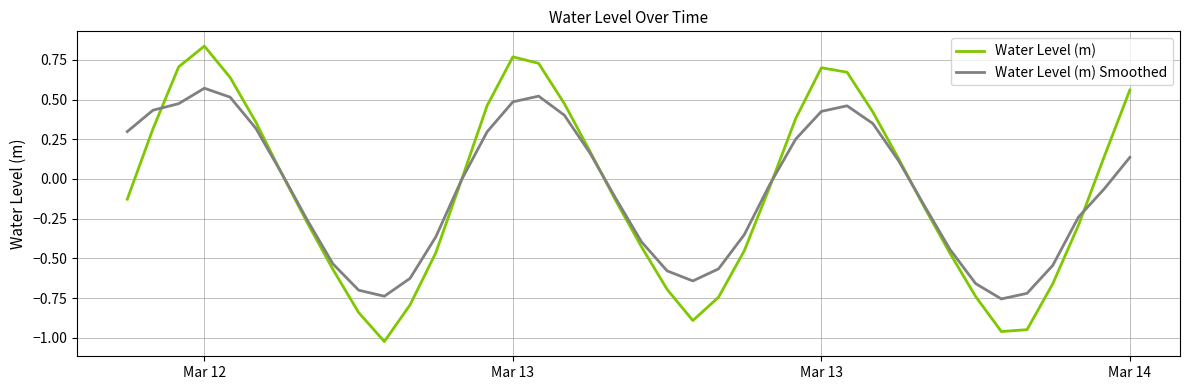

After their last crossing, which series has the higher values: Water Level (m) Smoothed or Water Level (m)?

Water Level (m)